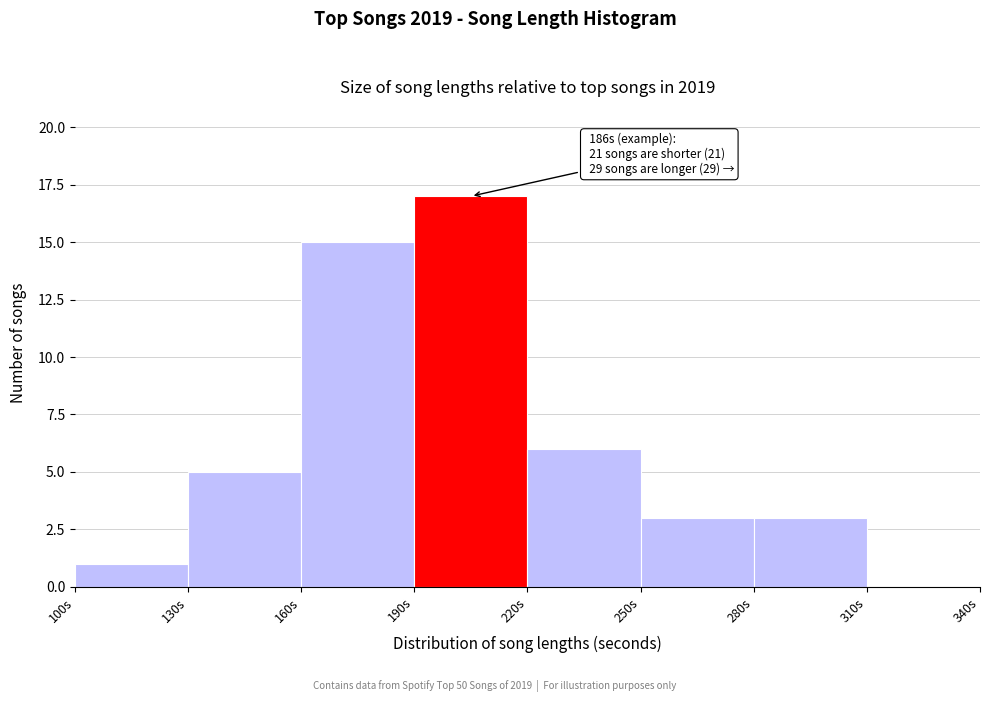

Over which range of the x-axis is the bar tallest?

190 to 220